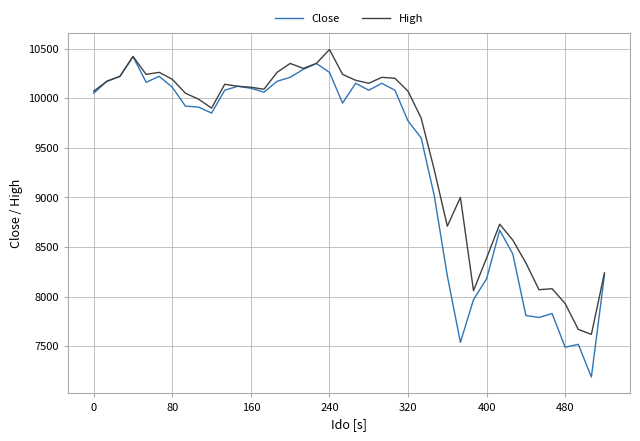

Does the chart display data point markers on the line(s)?

No